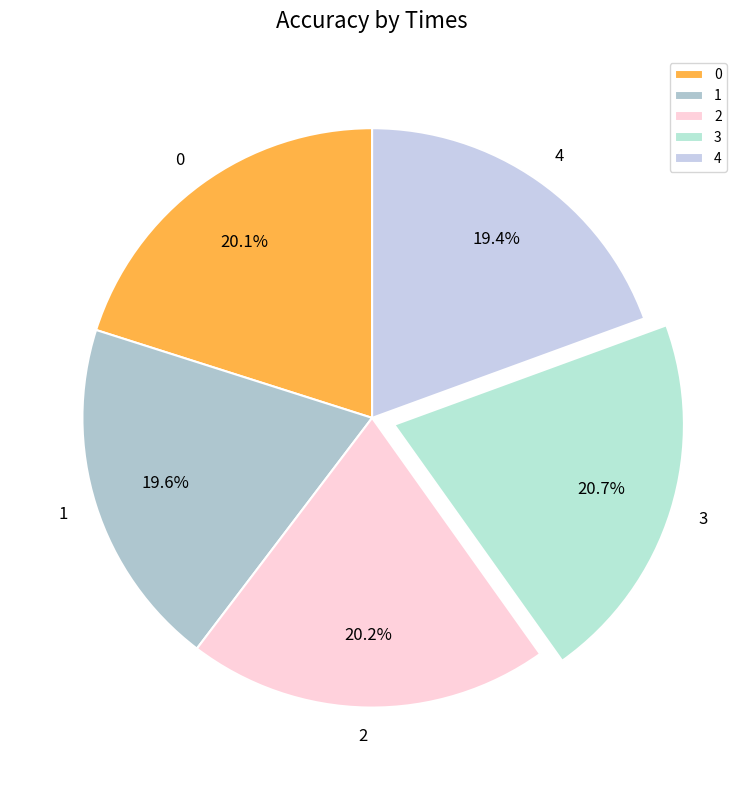

Which category has the biggest portion of the pie?

3